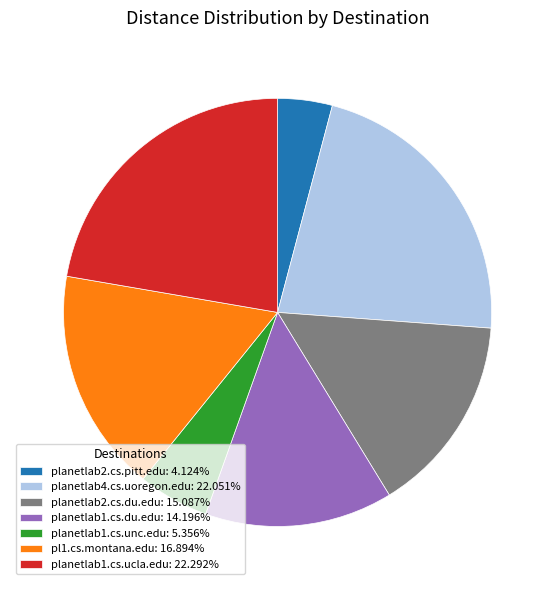

Combined, do planetlab4.cs.uoregon.edu and planetlab1.cs.ucla.edu account for over 50%?

No